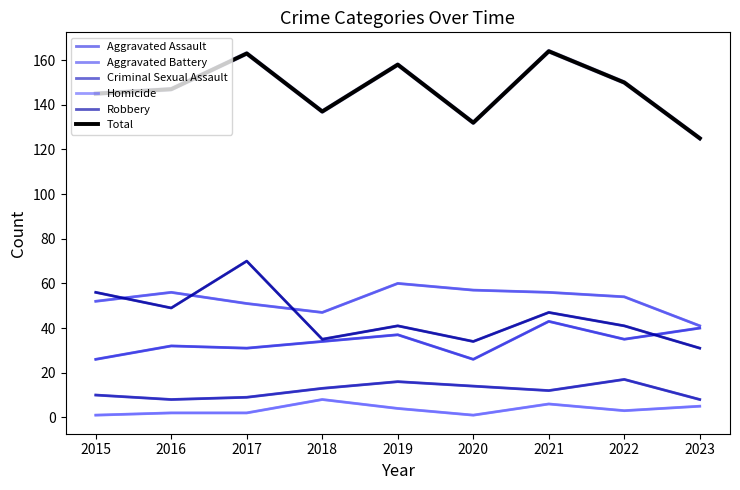

Which category has the lowest value in the Homicide series?

2015